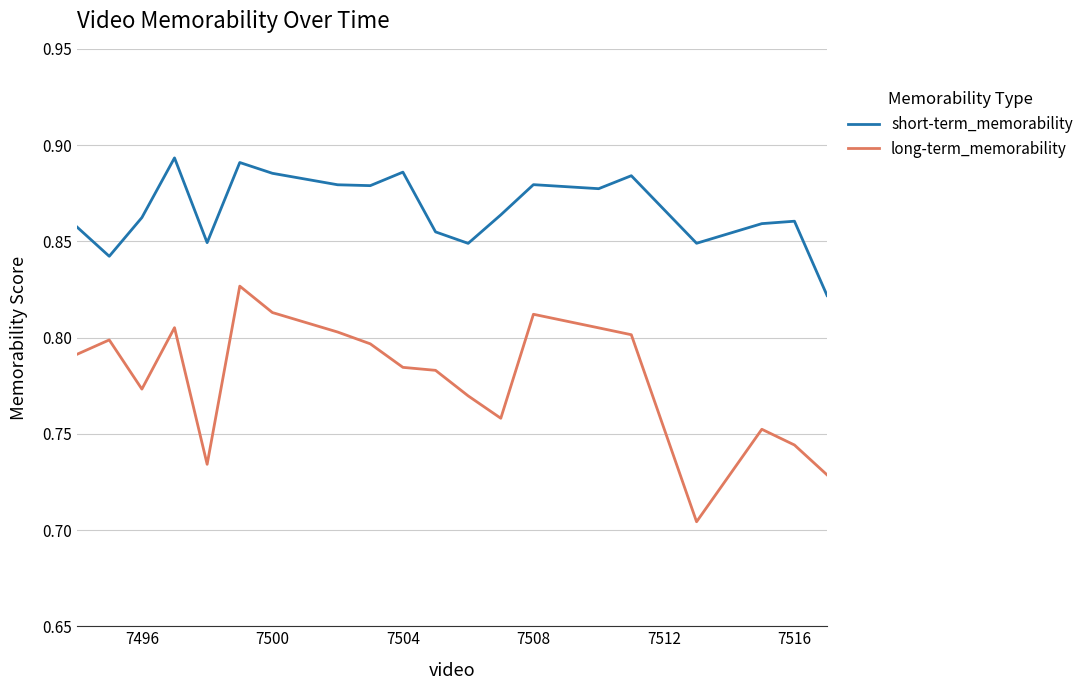

True or false: long-term_memorability and short-term_memorability cross at least once.

False